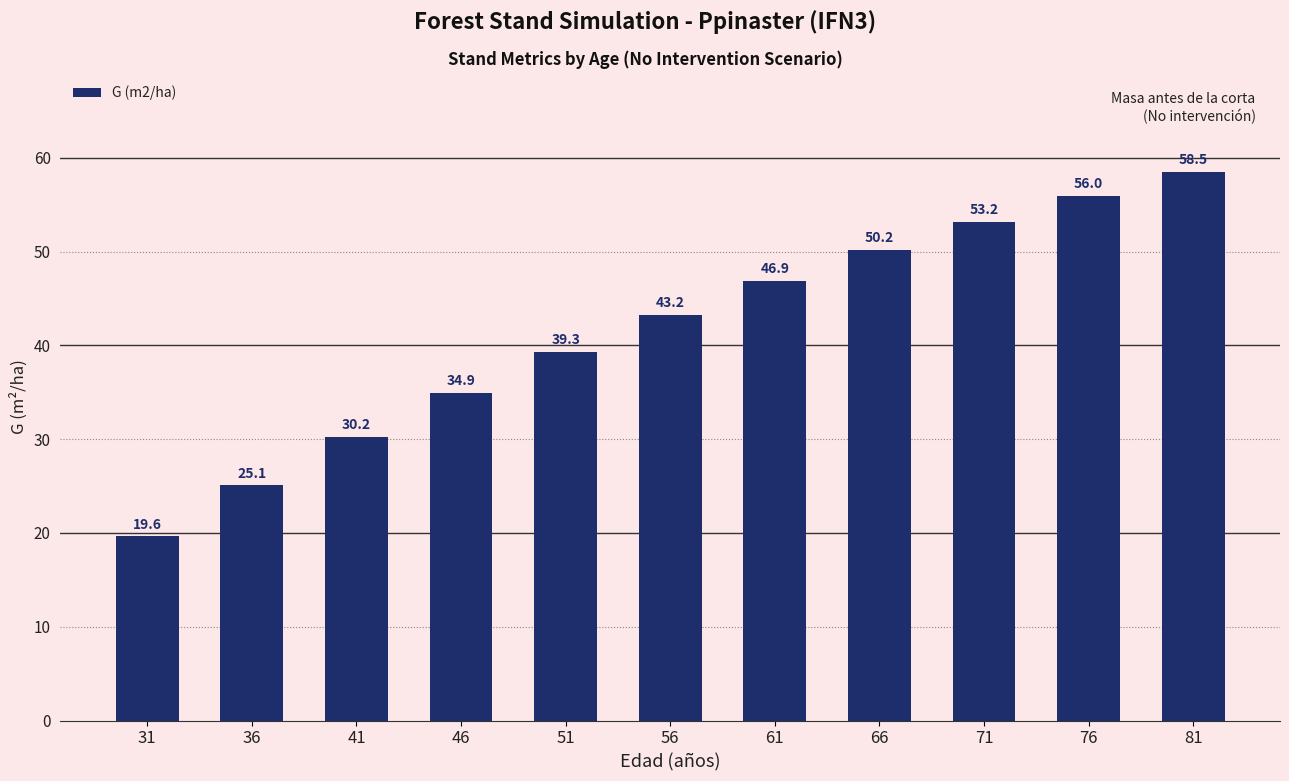

Which has a higher value, 41 or 61?

61